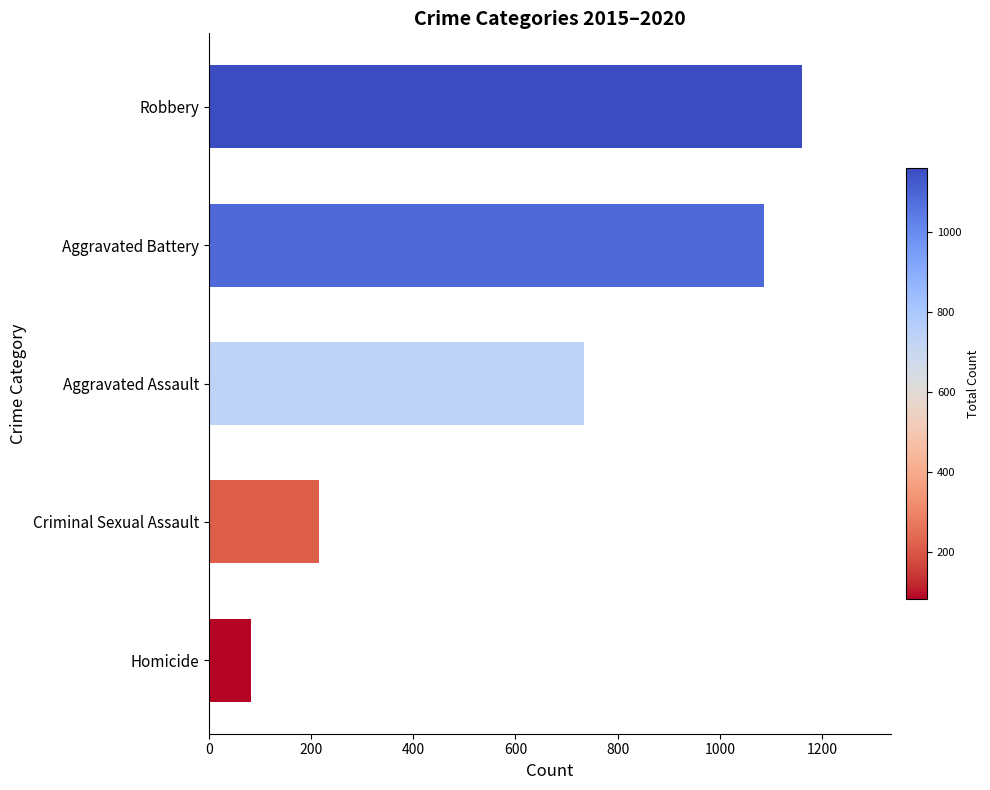

Rank the categories by value from lowest to highest.

Homicide, Criminal Sexual Assault, Aggravated Assault, Aggravated Battery, Robbery